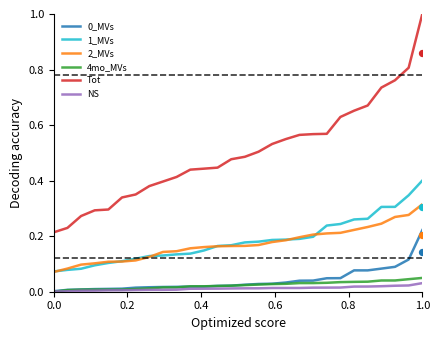

Which series has the largest Y range (max minus min)?

Tot